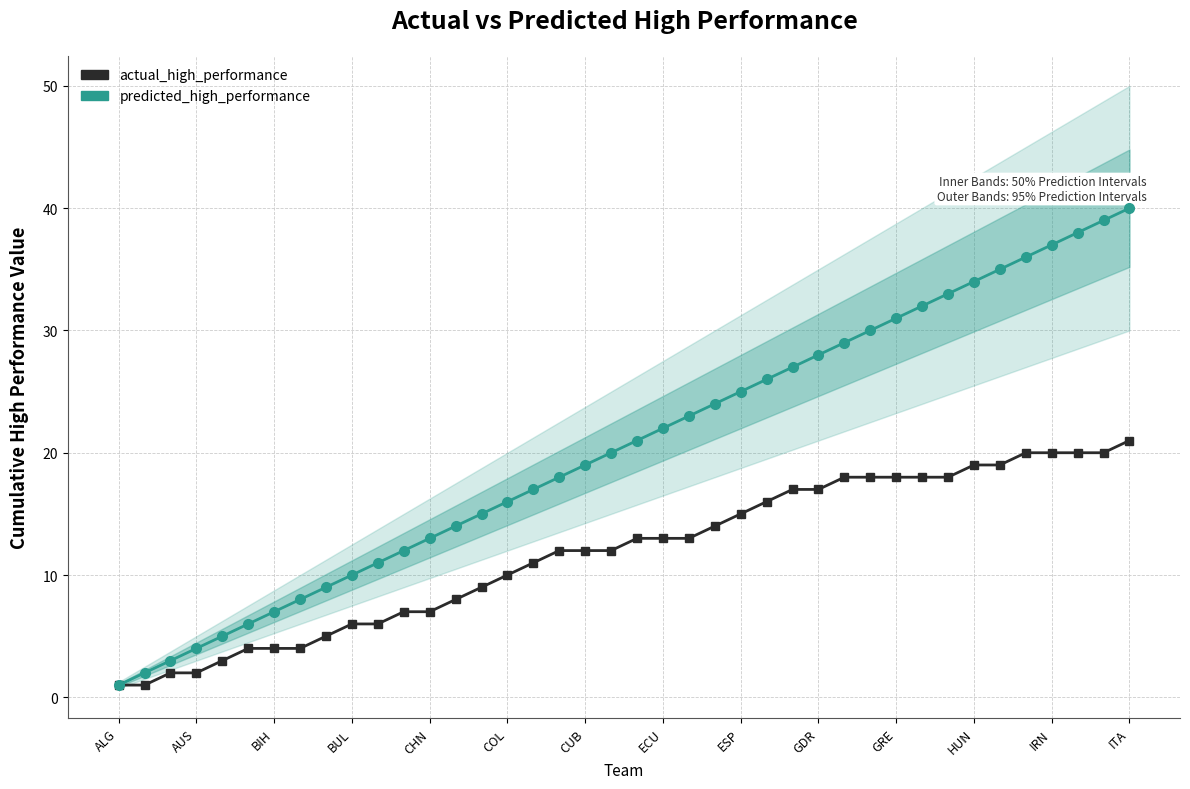

What is the difference between the second highest and minimum values in the predicted_high_performance series?

38